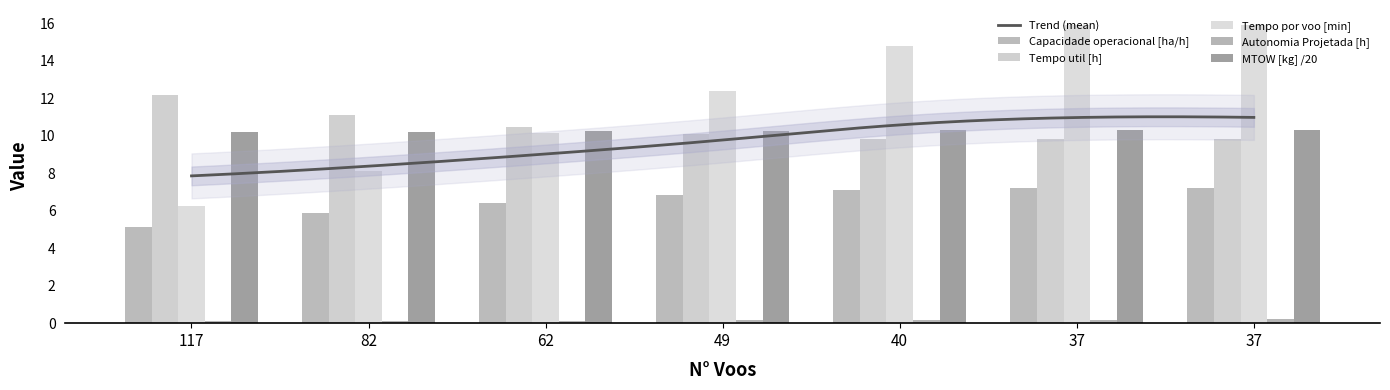

Reading left to right, what are all the values shown in this chart?

Capacidade operacional [ha/h]: 117=5.1	82=5.9	62=6.4	49=6.8	40=7.1	37=7.2	37=7.2
Tempo util [h]: 117=12.2	82=11.1	62=10.5	49=10.1	40=9.8	37=9.8	37=9.8
Tempo por voo [min]: 117=6.2	82=8.1	62=10.2	49=12.4	40=14.8	37=15.9	37=15.9
Autonomia Projetada [h]: 117=0.1	82=0.1	62=0.1	49=0.1	40=0.2	37=0.2	37=0.2
MTOW [kg]: 117=10.2	82=10.2	62=10.2	49=10.3	40=10.3	37=10.3	37=10.3